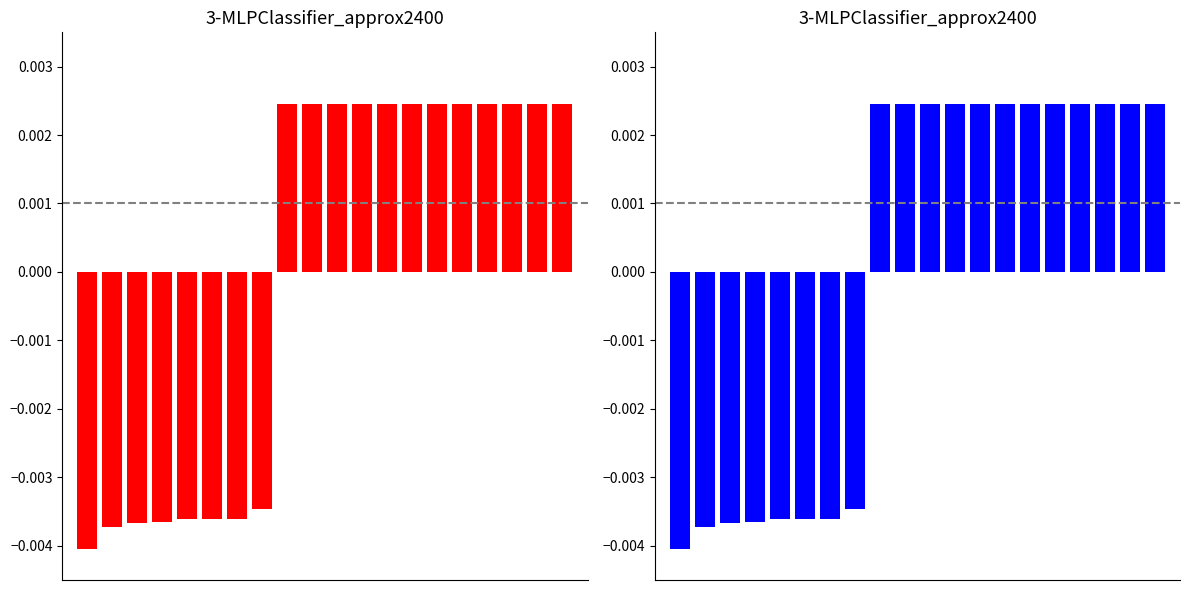

How many data points in Utility_blue are above 0?

12